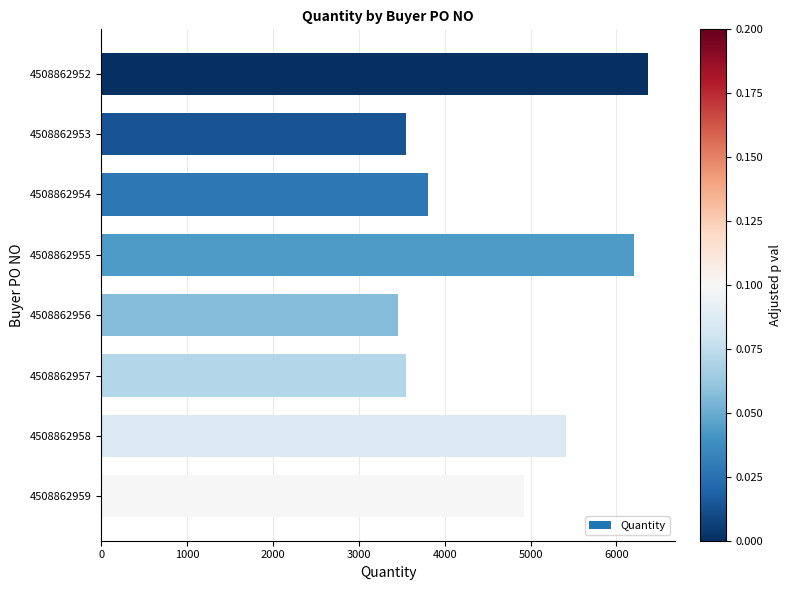

Between 4508862952 and 4508862953, which is larger?

4508862952